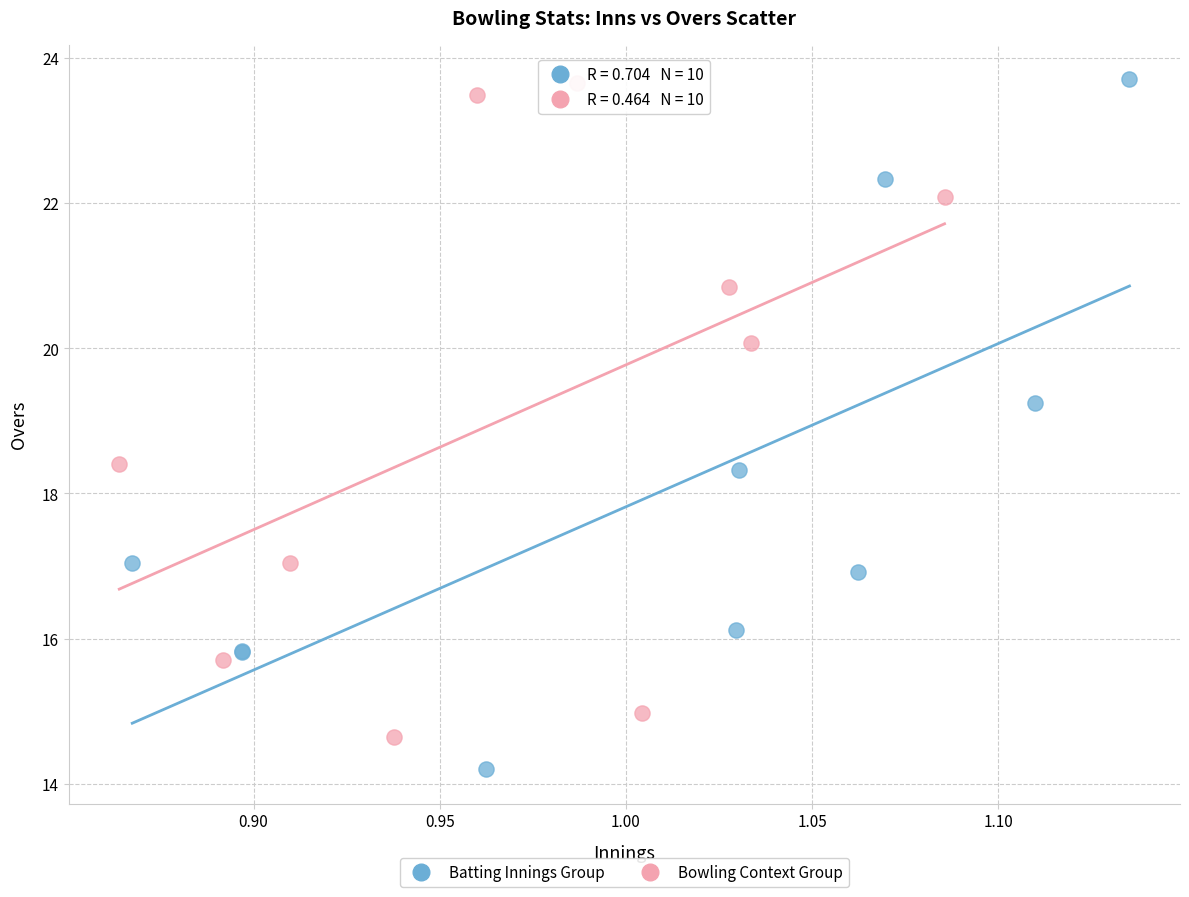

What are all the series names shown in the legend?

Batting Innings Group, Bowling Context Group